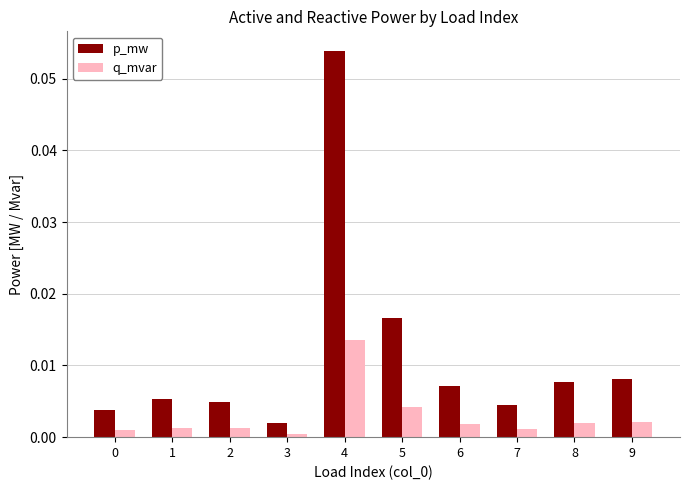

True or false: p_mw has a value of 0.0 at 6.

True